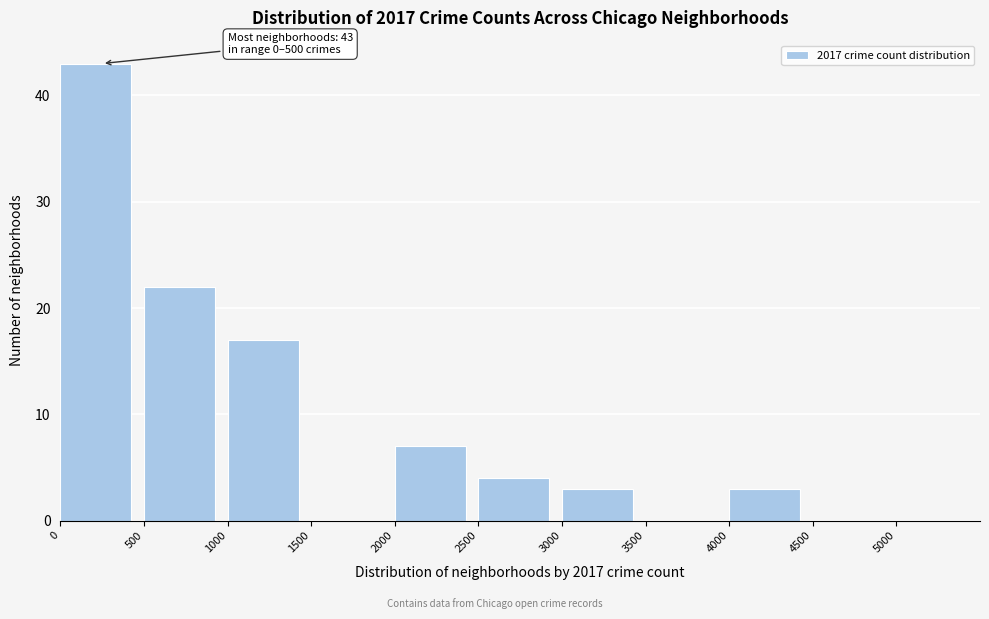

Which range on the x-axis has the tallest bar?

0 to 500